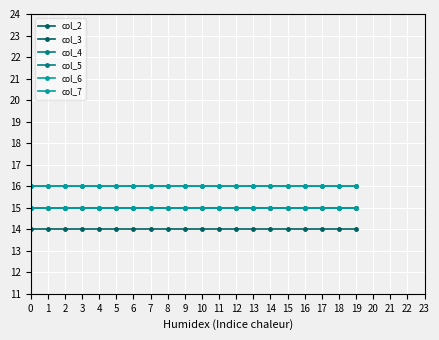

Rank the series by their maximum value, from lowest to highest.

col_3, col_2, col_5, col_6, col_4, col_7